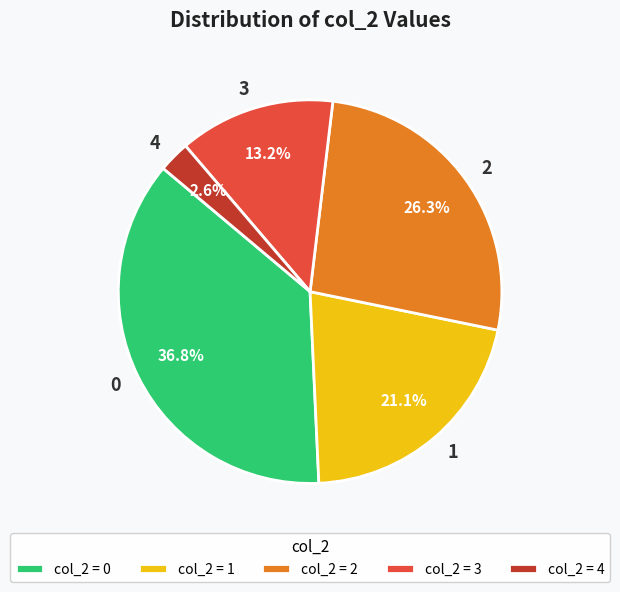

Is there a majority slice in this chart?

No